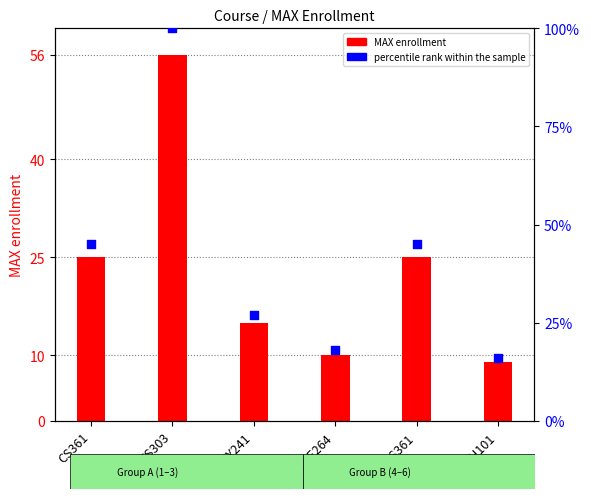

Is the value of MAX enrollment at CS361 greater than the value of percentile rank within the sample at ISS361?

No